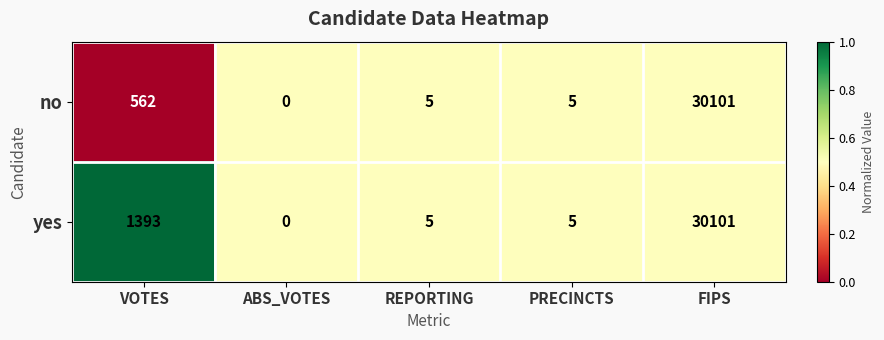

What is the total value across all series at ABS_VOTES?

0